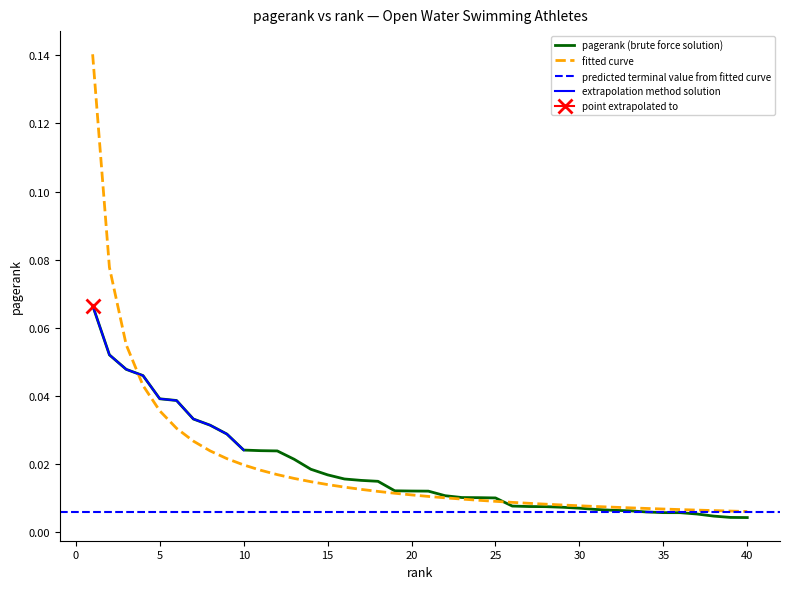

List the labels in order of value, smallest first.

40, 39, 38, 37, 36, 35, 34, 33, 32, 31, 30, 29, 28, 27, 26, 25, 24, 23, 22, 21, 20, 19, 18, 17, 16, 15, 14, 13, 12, 11, 10, 9, 8, 7, 6, 5, 4, 3, 2, 1